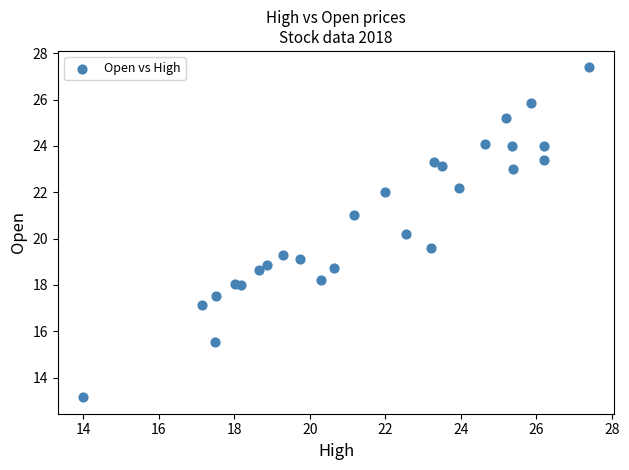

What is the range of X values (max minus min)?

13.4